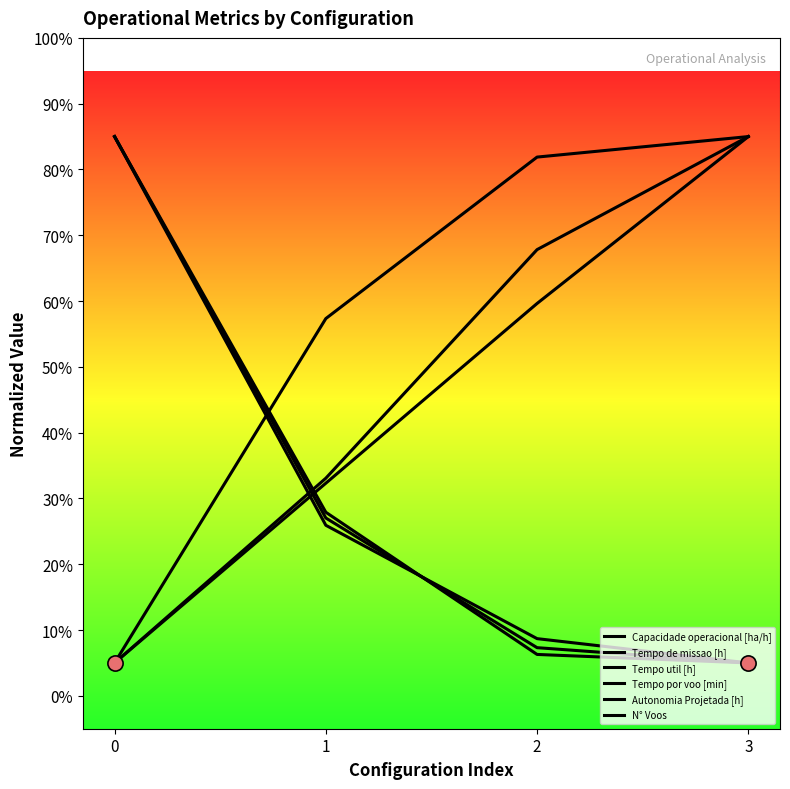

What is the total value across all series at 3?

270.0